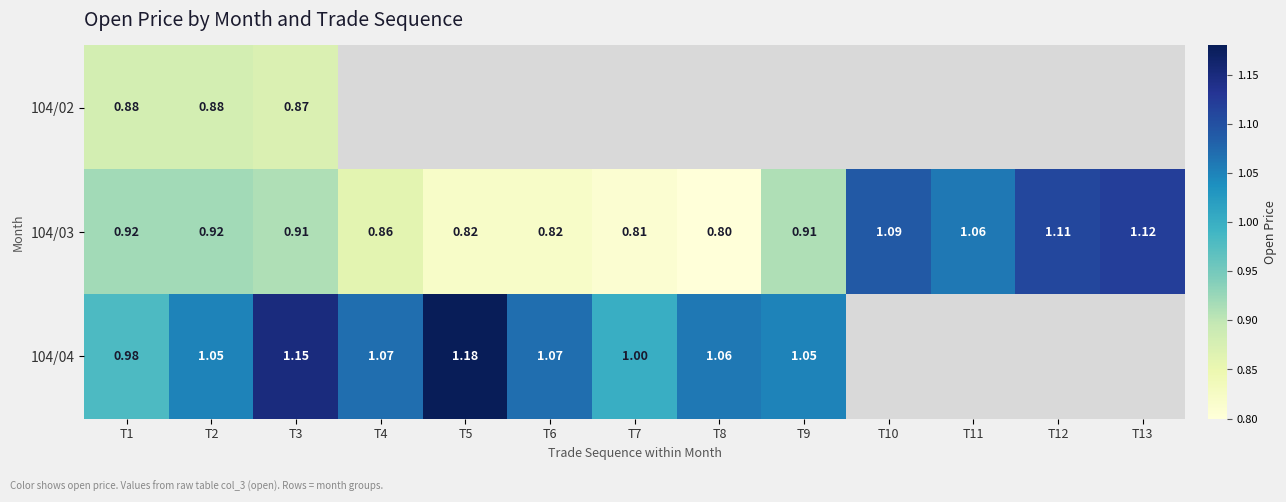

At which category does the chart reach its peak across all series?

T5